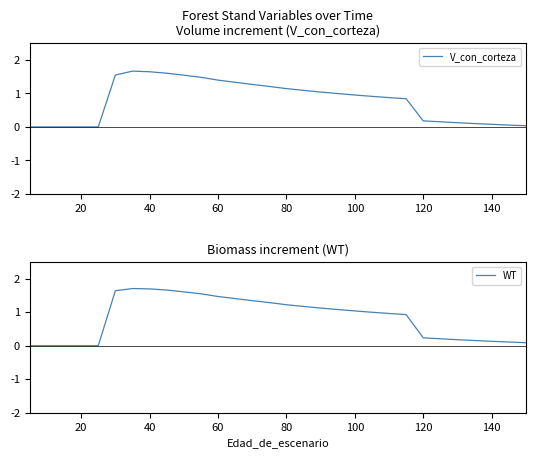

Reading left to right, extract all data points from this chart.

V_con_corteza: 0.0	0.0	0.0	0.0	0.0	15.5	16.7	16.5	16.0	15.4	14.8	14.0	13.3	12.7	12.1	11.4	10.9	10.4	10.0	9.5	9.1	8.8	8.4	1.8	1.5	1.3	1.0	0.8	0.6	0.4
WT: 0.0	0.0	0.0	0.0	0.0	16.4	17.0	16.9	16.6	16.1	15.5	14.7	14.1	13.4	12.8	12.2	11.7	11.2	10.8	10.4	10.0	9.6	9.3	2.3	2.1	1.8	1.5	1.3	1.1	0.9